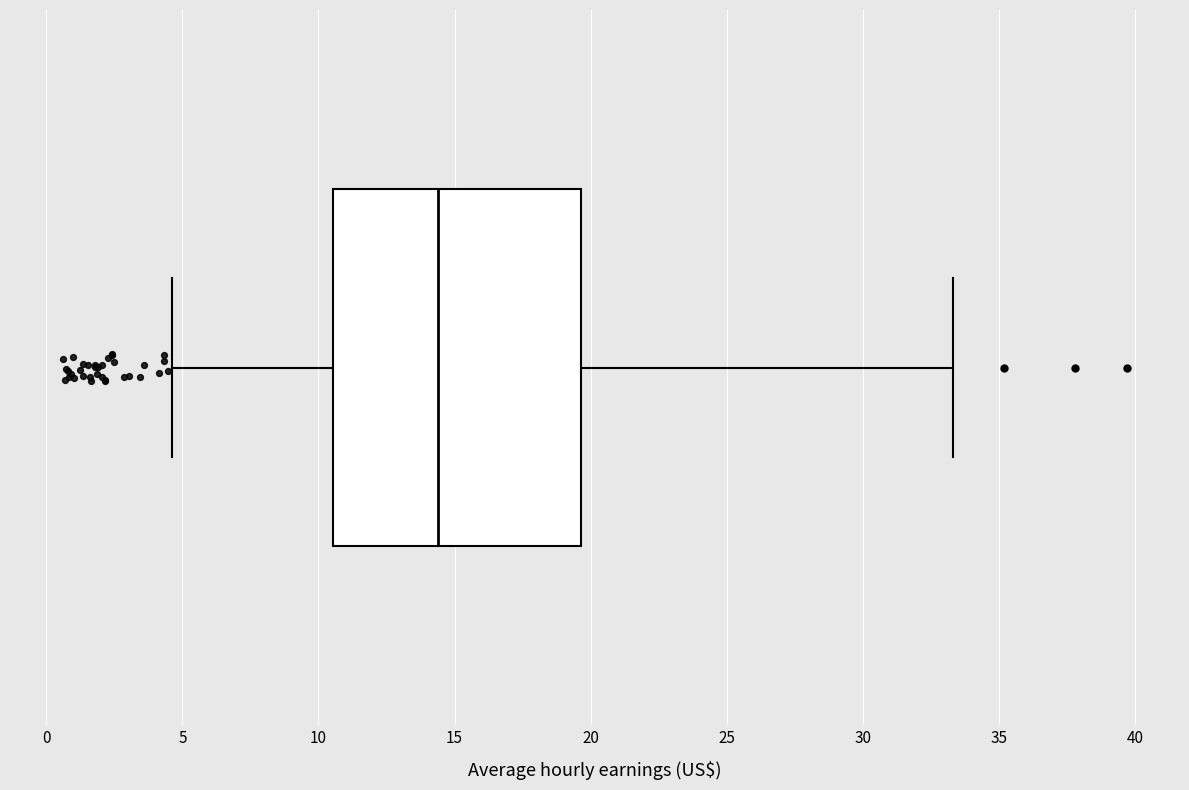

Read this box plot against the x-axis: the position of the median line, the range covered by the box, and the ends of both whiskers. The values are not printed on the chart, so give them approximately, as read against the axis.

median 14.5, box 10.5 to 19.5, whiskers 4.5 to 33.5